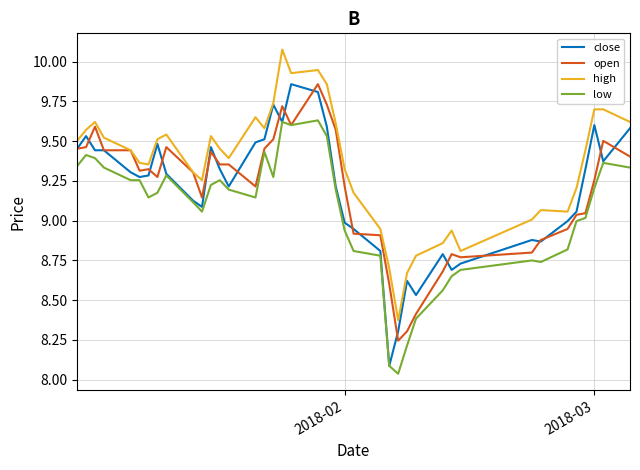

Which series has the largest total across all categories?

high